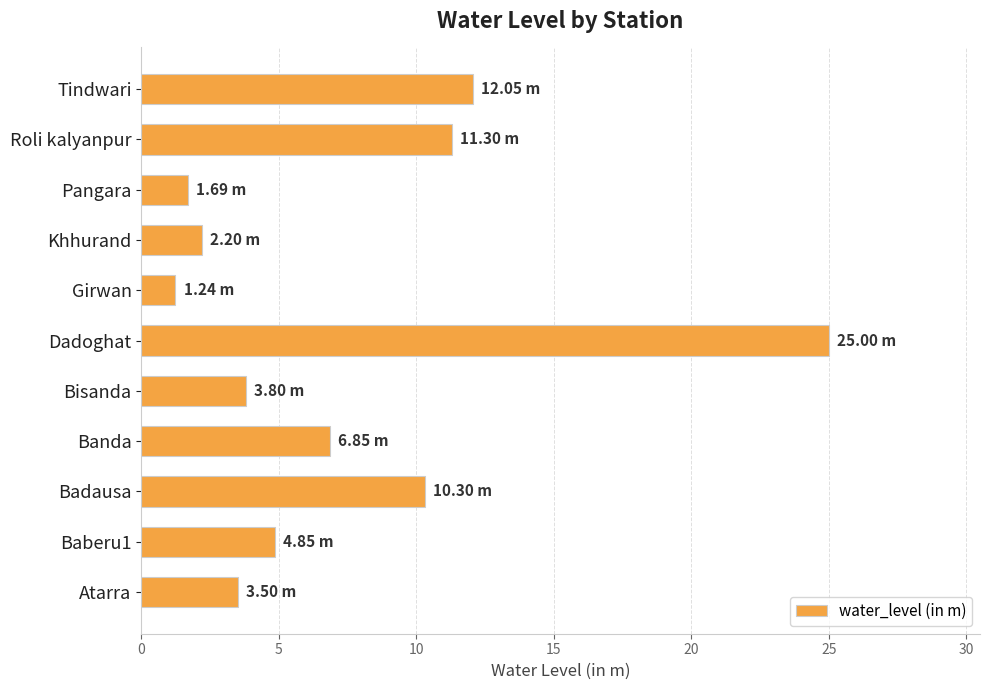

What is the average value?

7.5